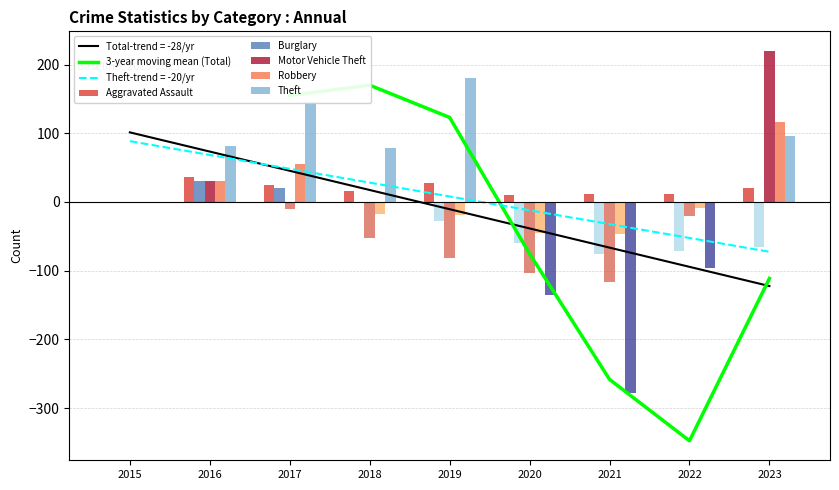

The value of Aggravated Assault at 2017 is 24. True or false?

True